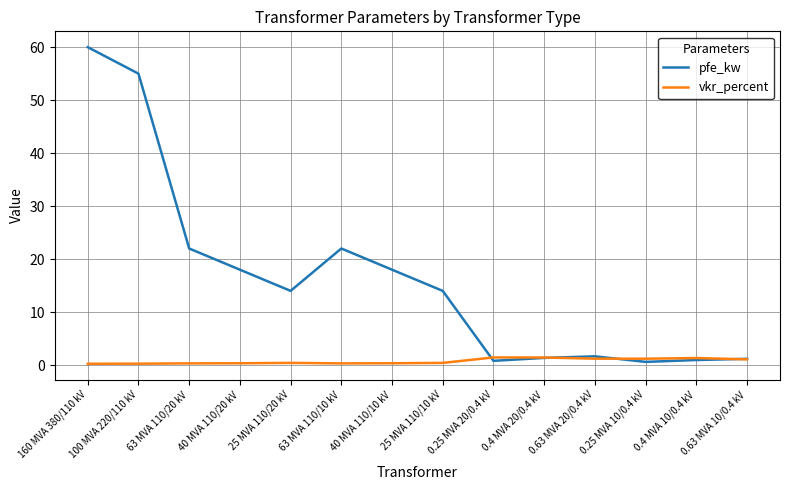

At which category does pfe_kw reach its first local peak?

63 MVA 110/10 kV